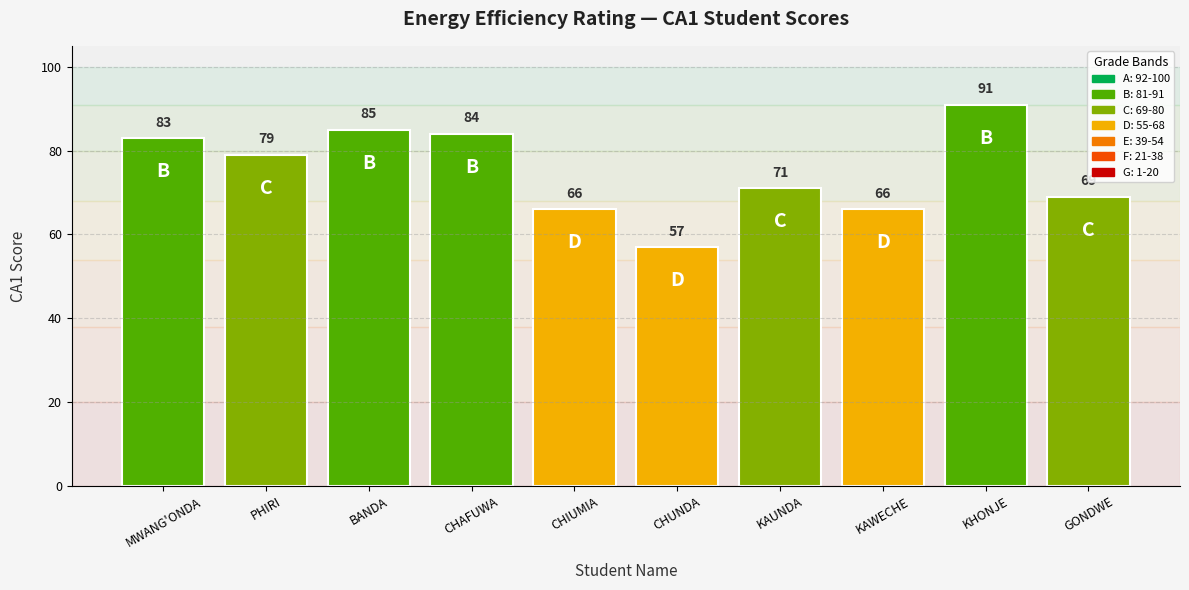

What is the label of the 8th bar from the right?

BANDA